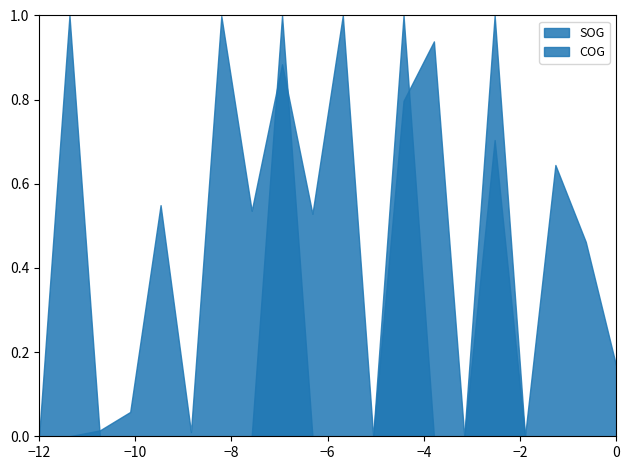

How many interior local peaks does the COG series have?

7